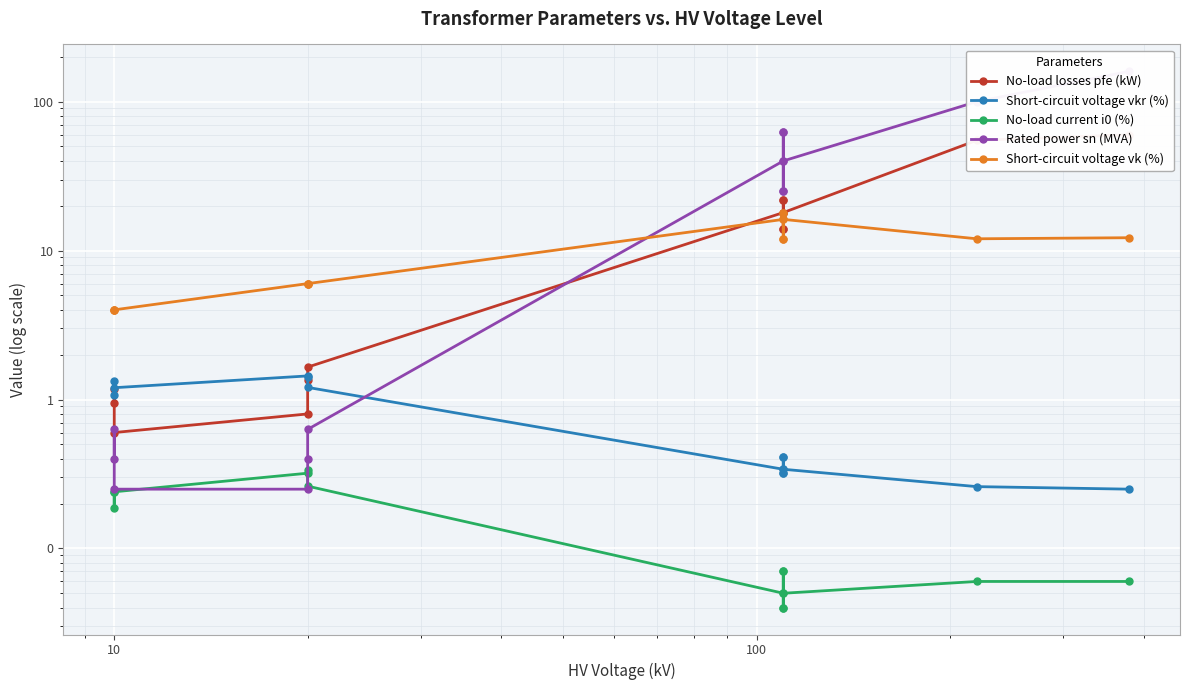

Which series has the largest total across all categories?

Rated power sn (MVA)